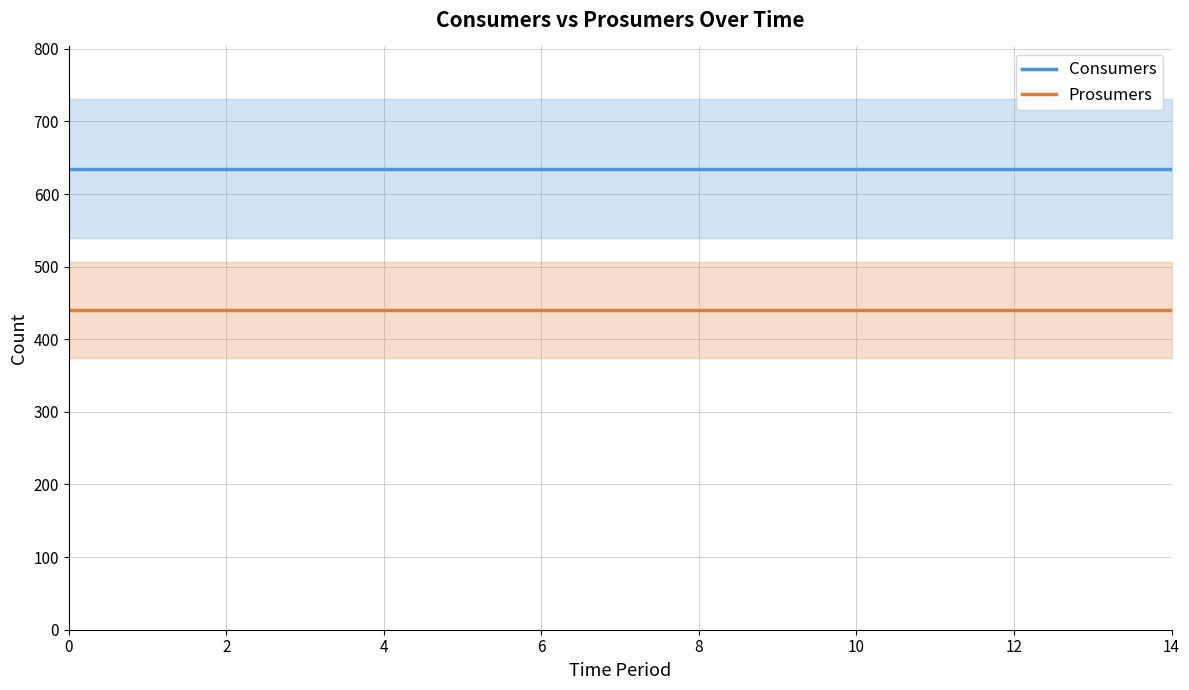

True or false: Prosumers has a value of 440 at 8.

True